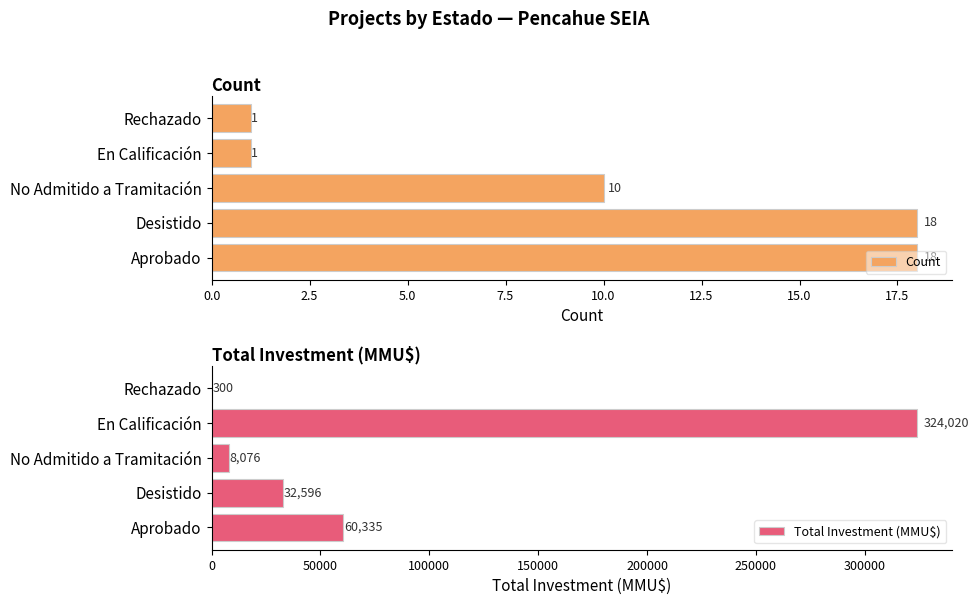

The value of Count at Aprobado is 18. True or false?

True